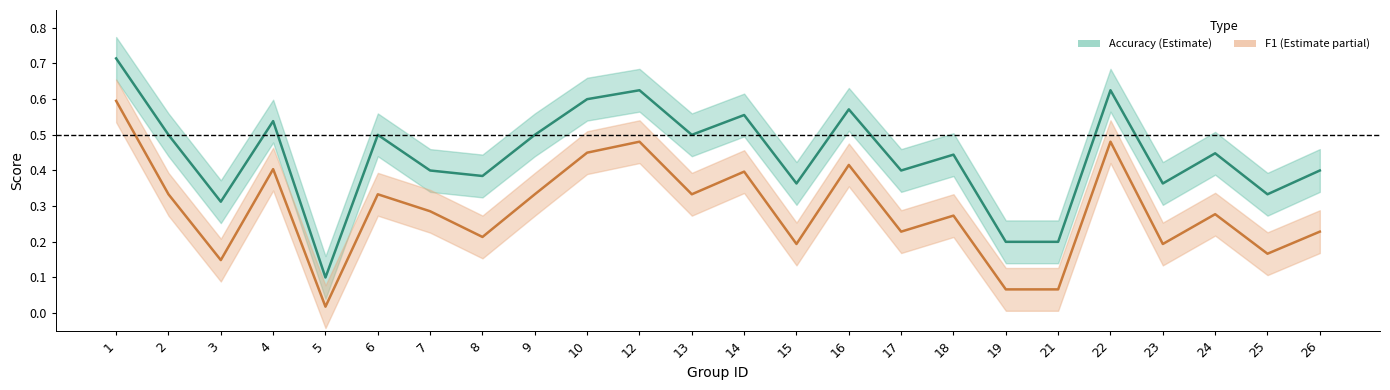

What is the difference between the highest and lowest values at 23?

0.2